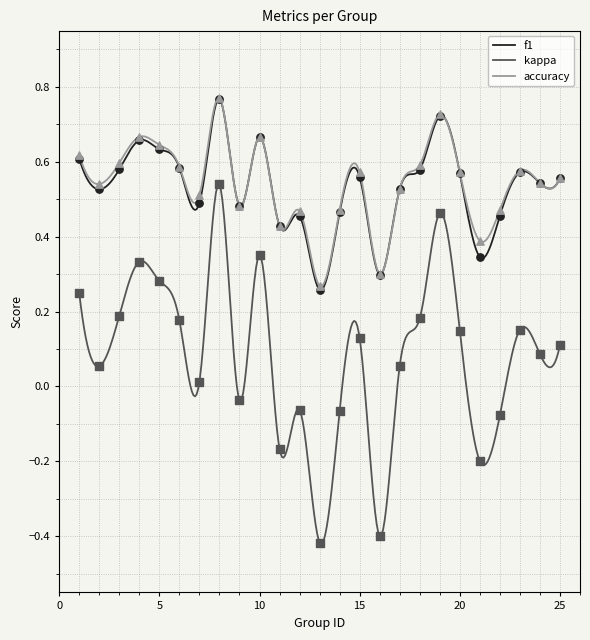

At which category is the sum across all series the highest?

8